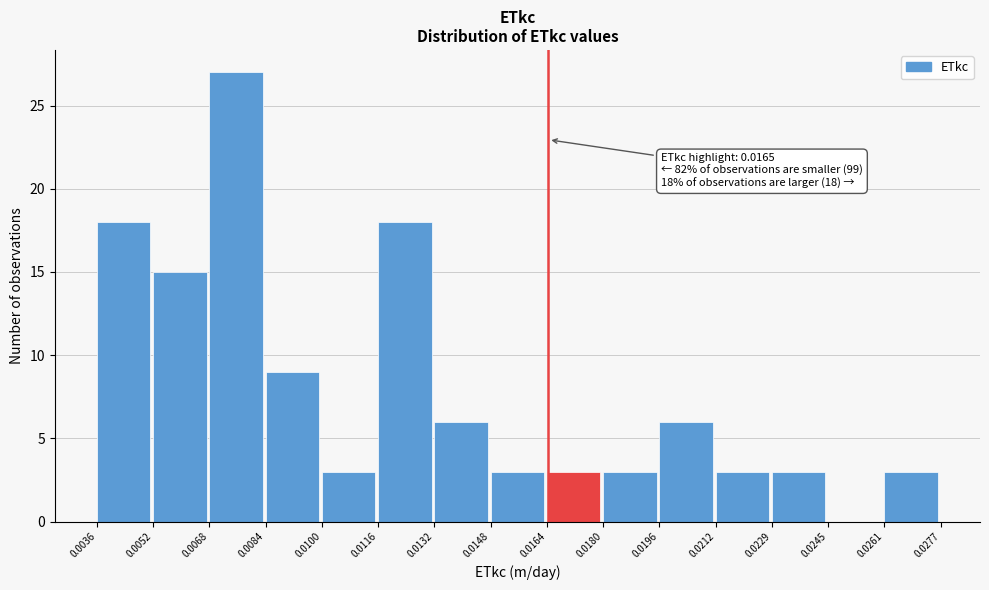

Over which range of the x-axis is the bar tallest?

0.0068 to 0.0084